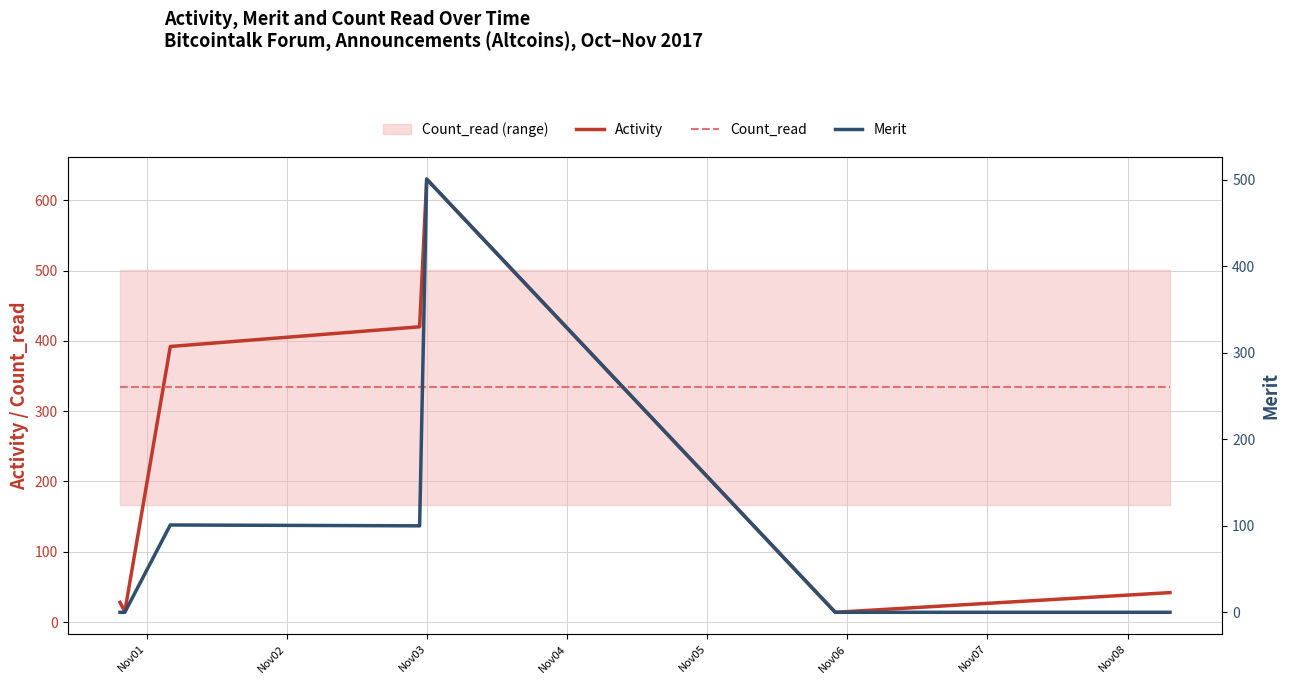

True or false: Count_read and Merit intersect in this chart.

True